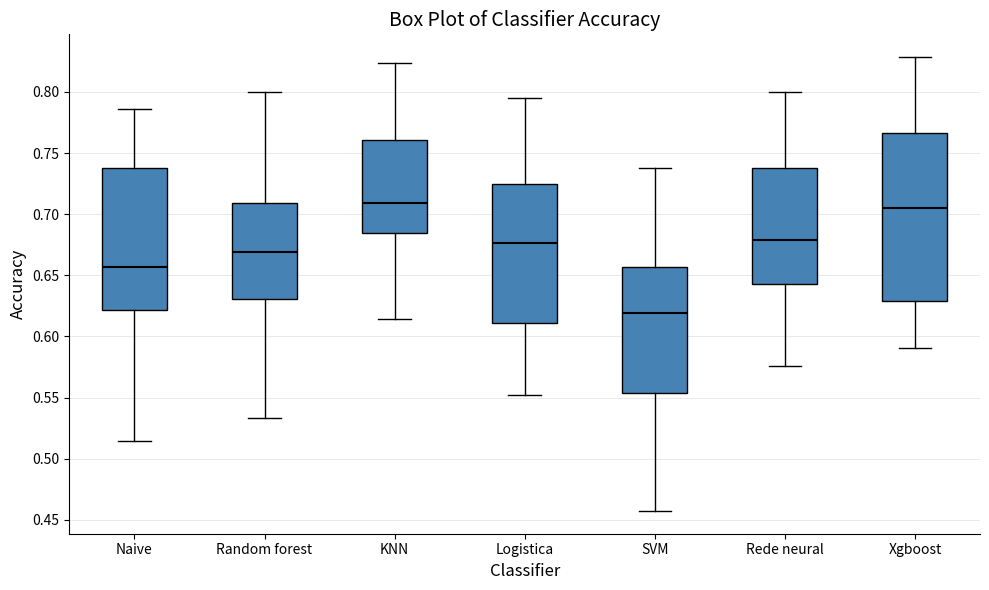

Which box is the tallest, from its lower edge to its upper edge?

Xgboost